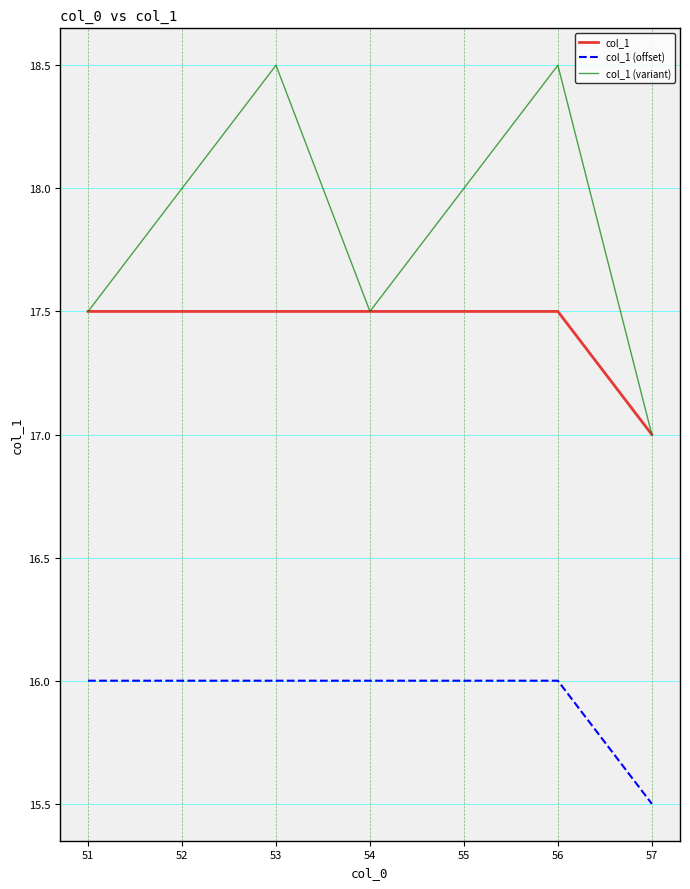

Rank the series by their maximum value, from highest to lowest.

col_1 (variant), col_1, col_1 (offset)